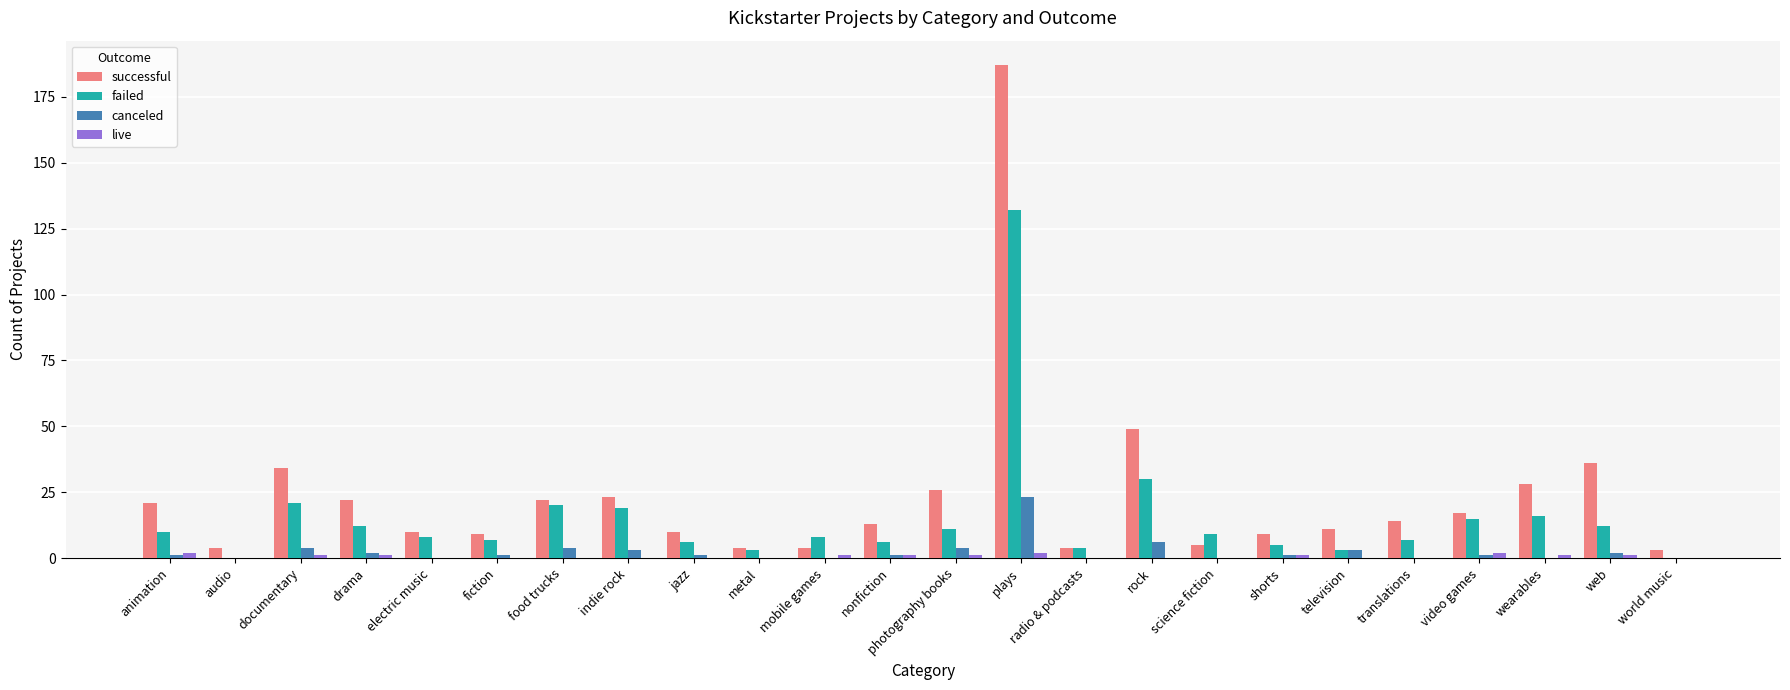

What are all the series names shown in the legend?

successful, failed, canceled, live